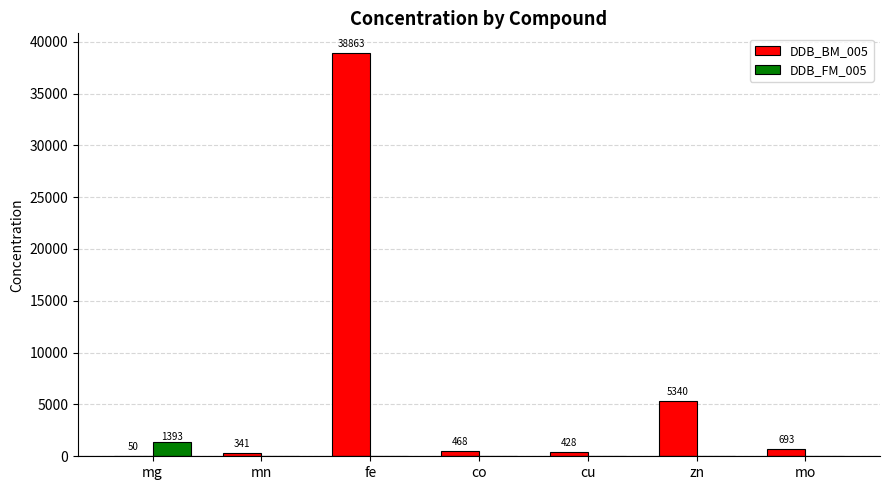

The DDB_FM_005 series shows 0.0 at mn. True or false?

True